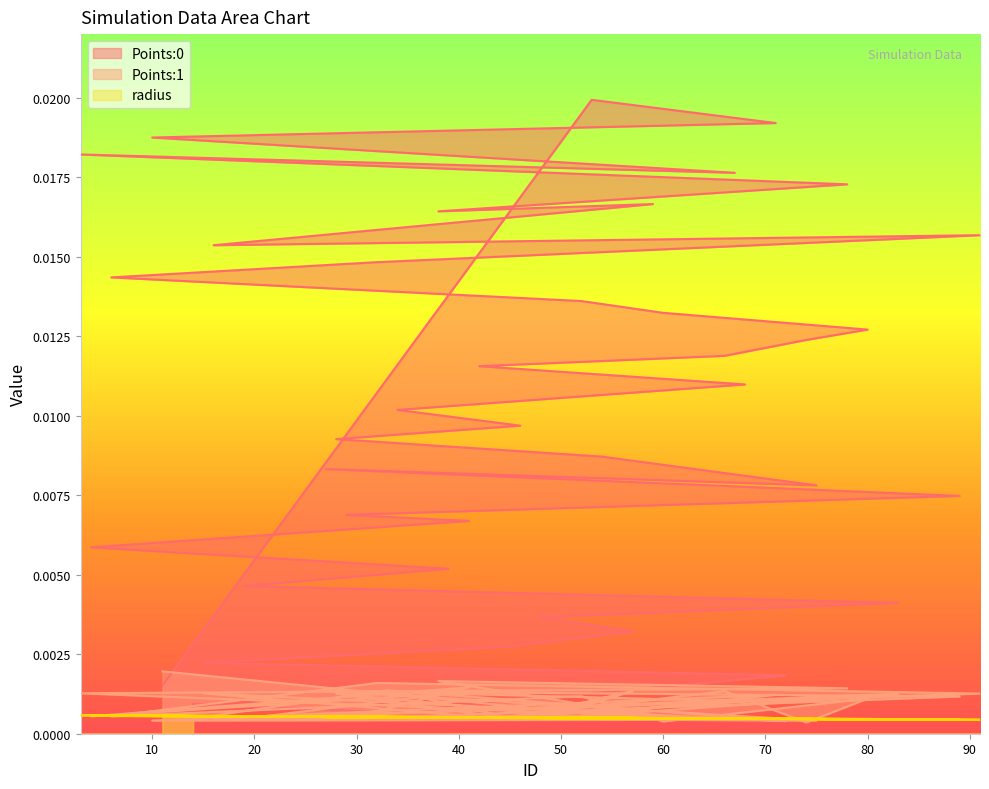

The Points:1 series shows 0.0 at 39. True or false?

False